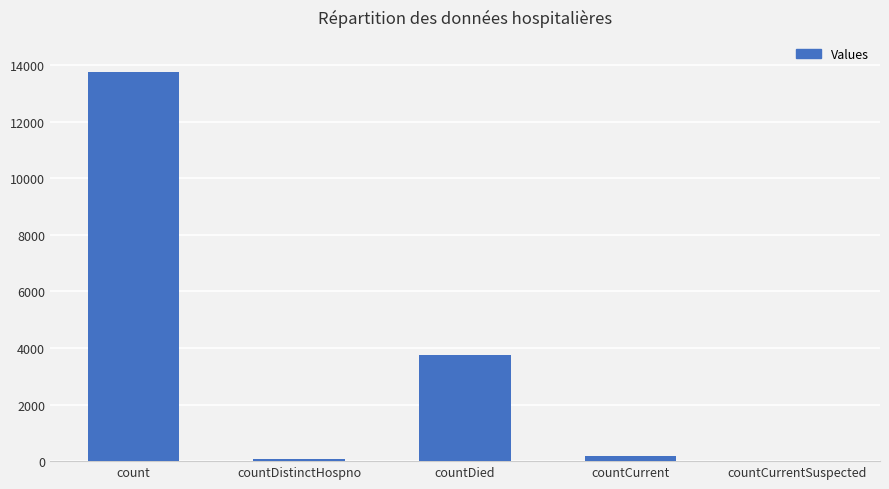

What is the average value?

3560